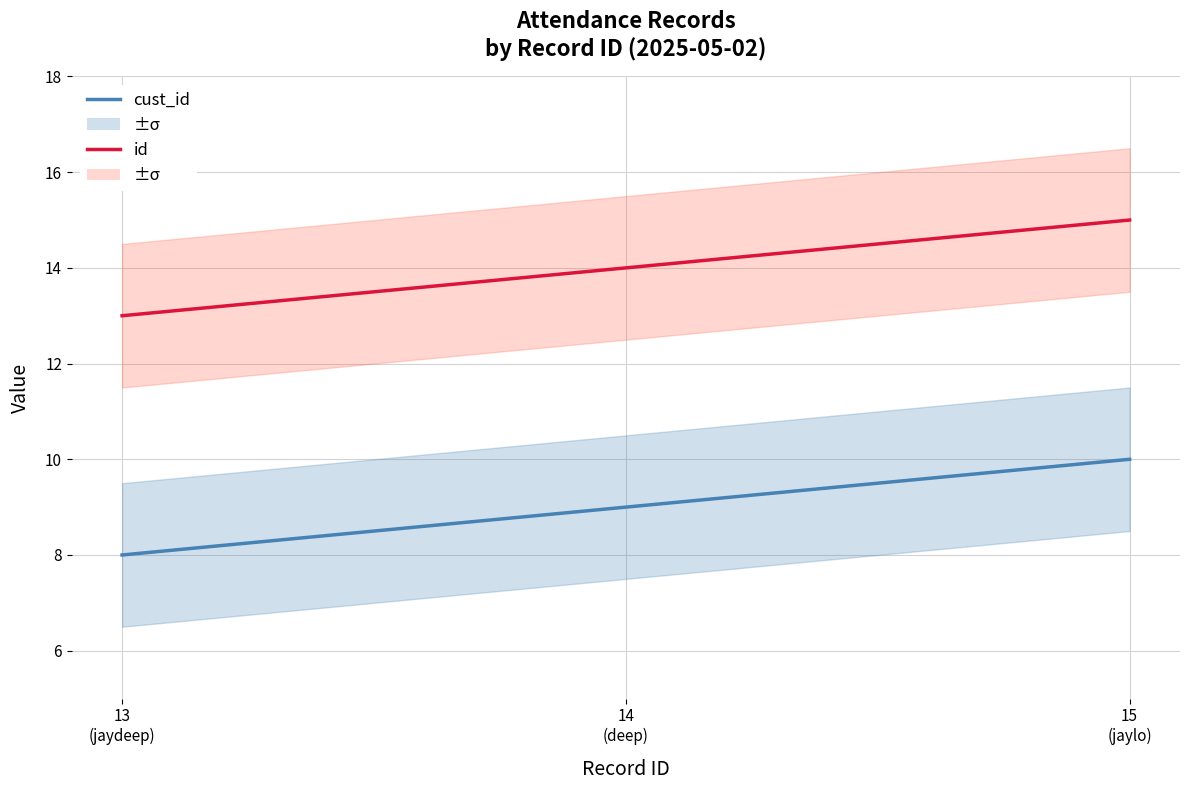

What position from the right is 15
(jaylo)?

1